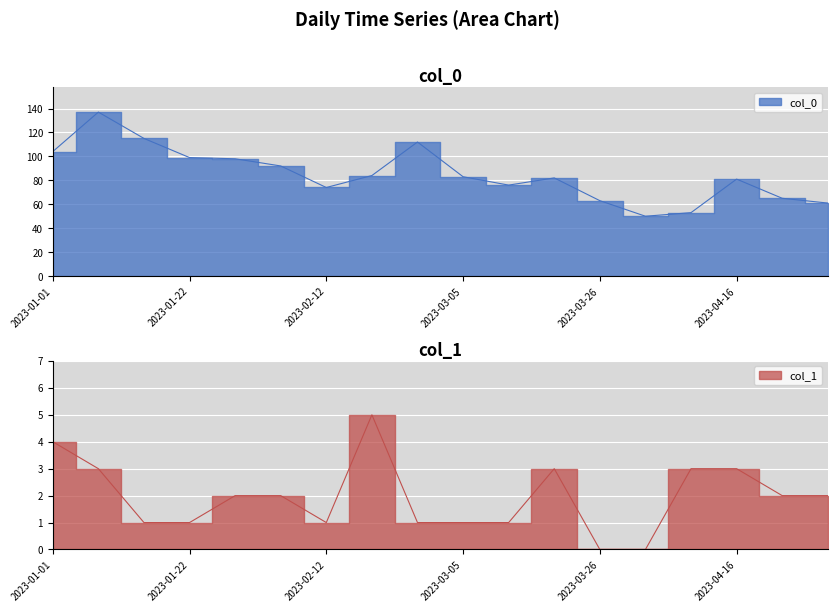

The col_0 series shows 106 at 2023-04-30. True or false?

False